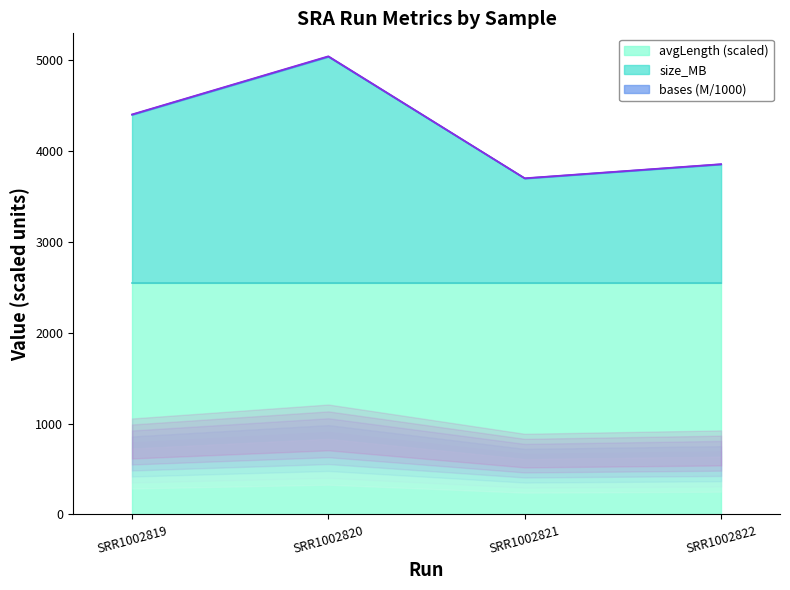

Is it true that size_MB equals 3854 at SRR1002822?

True